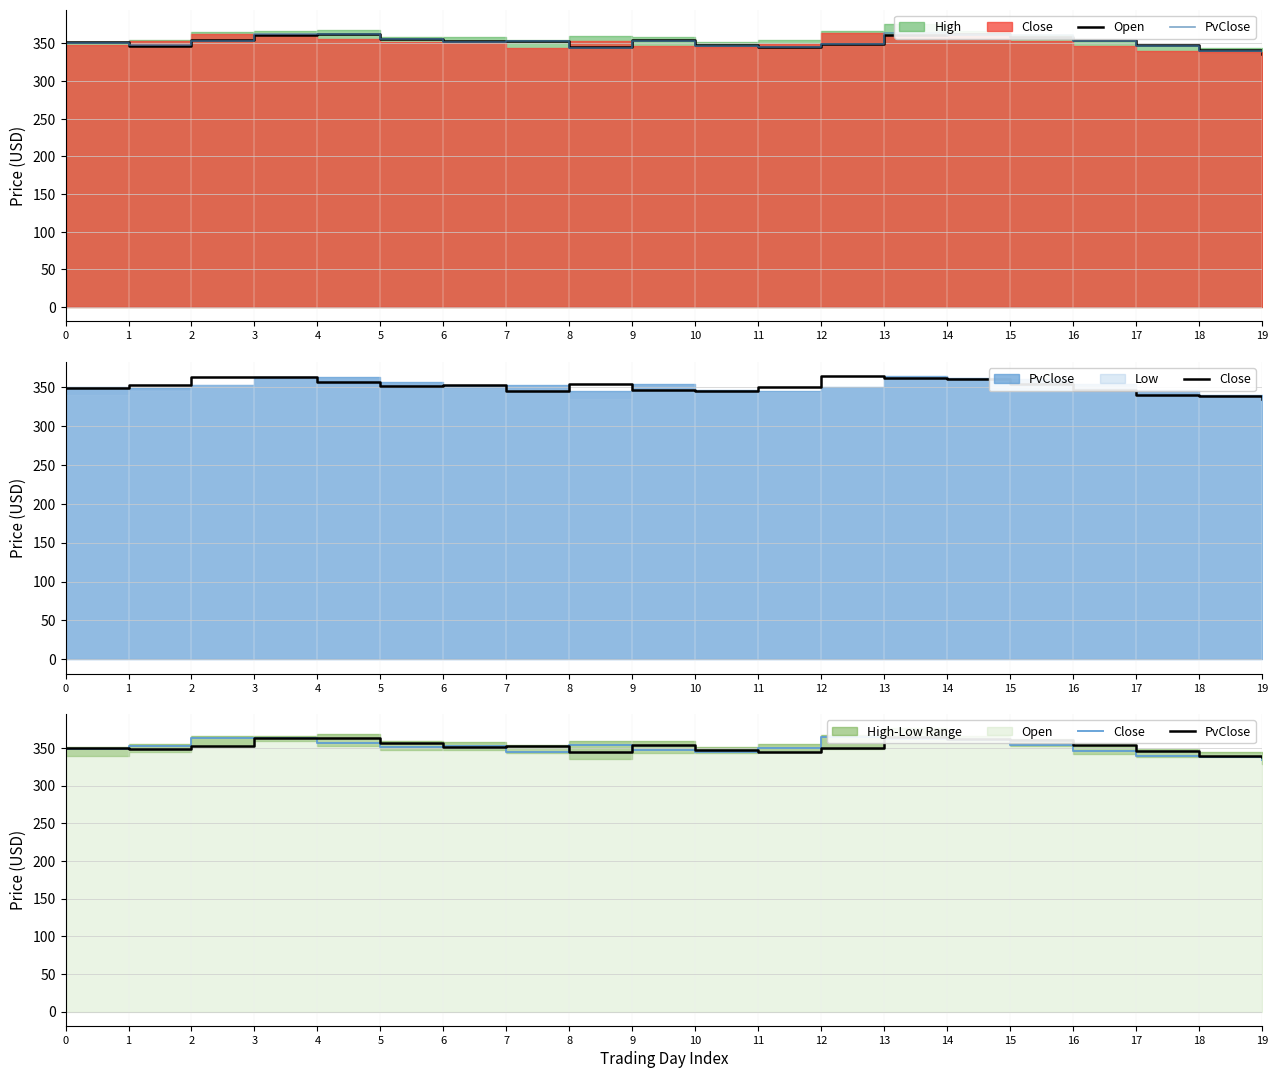

Between 4 and 7, which series saw the biggest shift?

Close